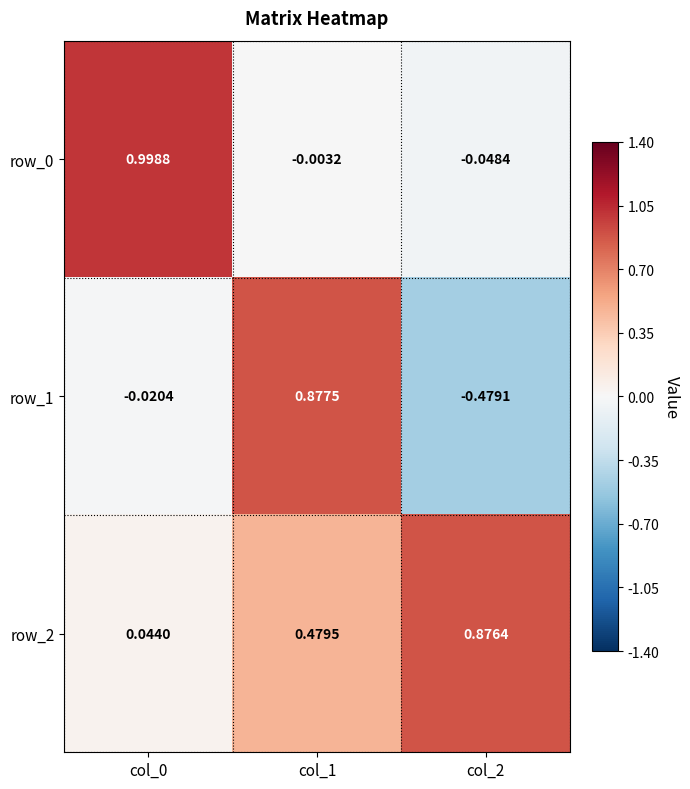

Reading right to left, extract all data points from this chart.

row_0: -0.0	-0.0	1.0
row_1: -0.5	0.9	-0.0
row_2: 0.9	0.5	0.0